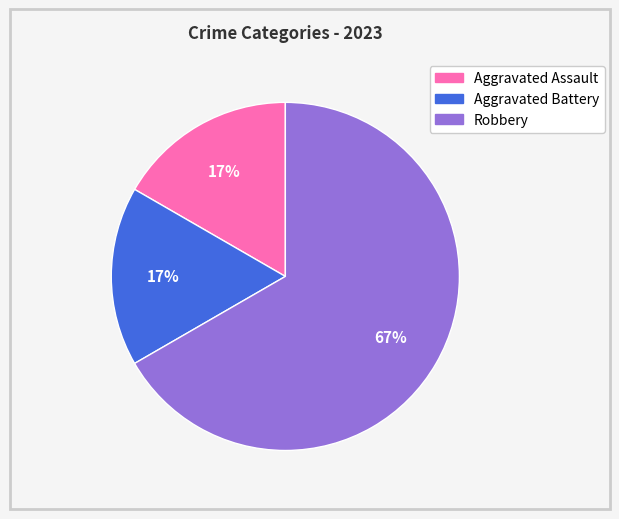

Which slice is the largest?

Robbery